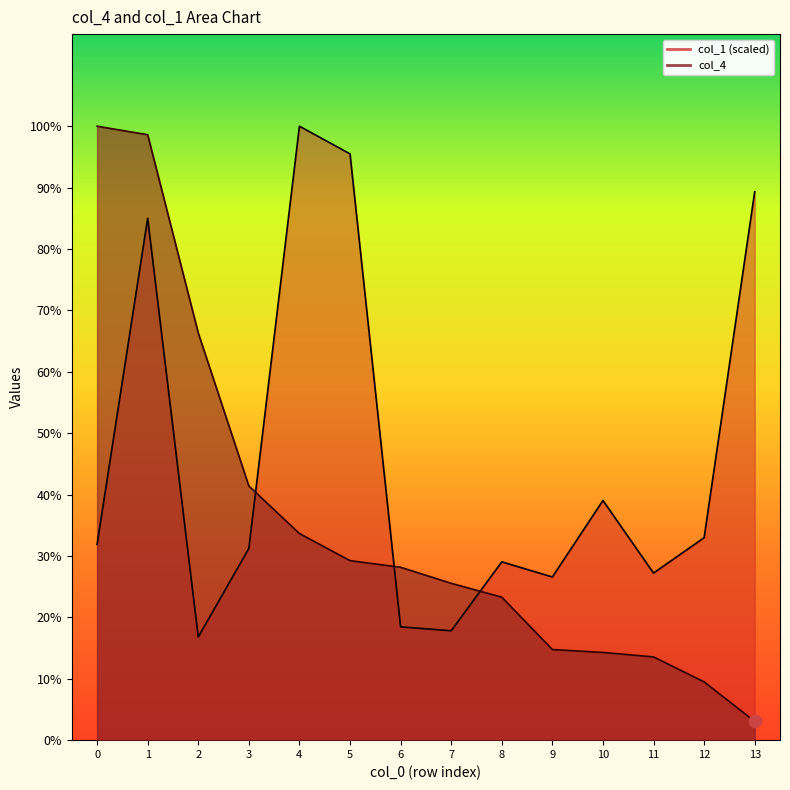

Which series has the largest total across all categories?

col_1